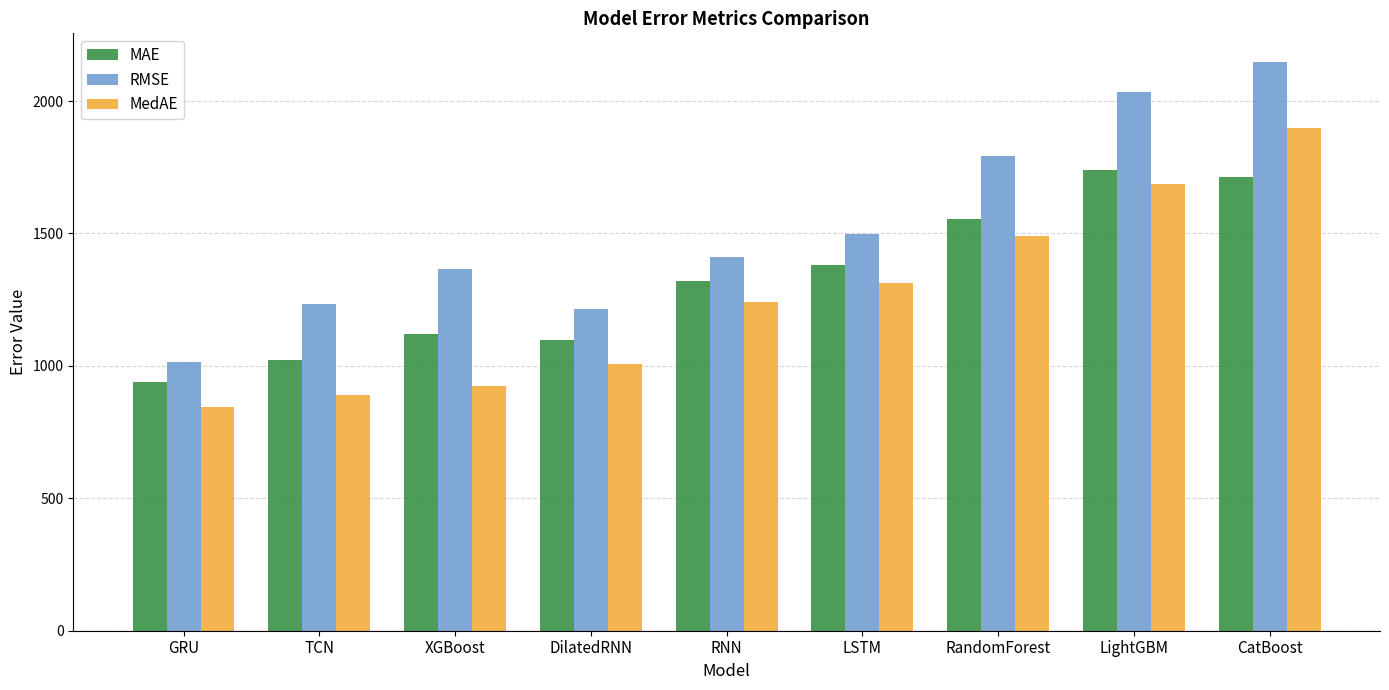

True or false: RMSE has a value of 1626.8 at TCN.

False